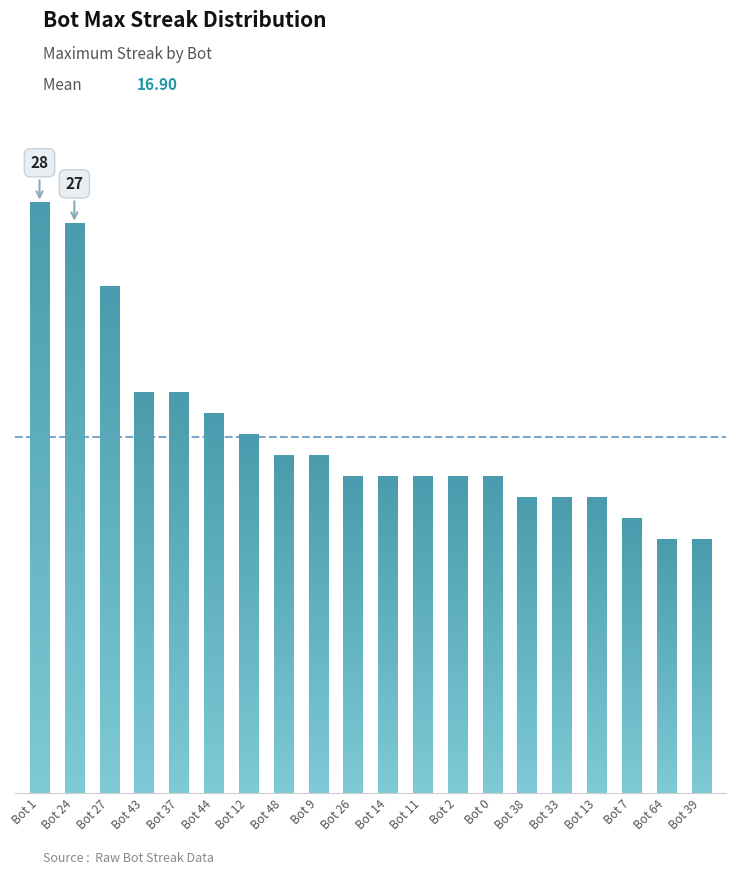

Reading left to right, what are all the values shown in this chart?

28	27	24	19	19	18	17	16	16	15	15	15	15	15	14	14	14	13	12	12